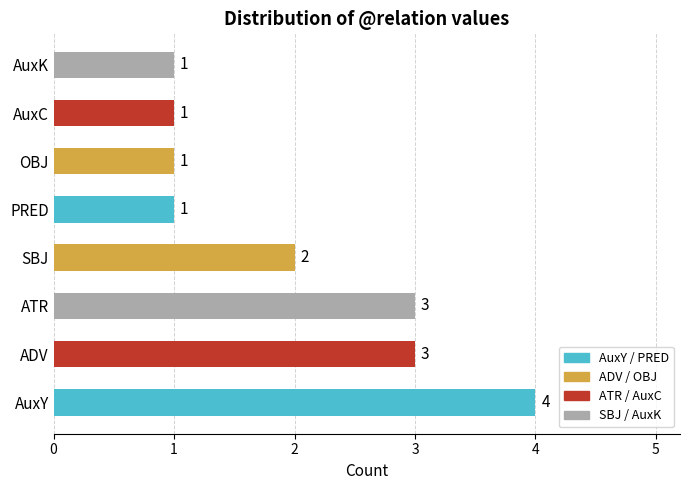

Is it true that the value at PRED is 1?

True